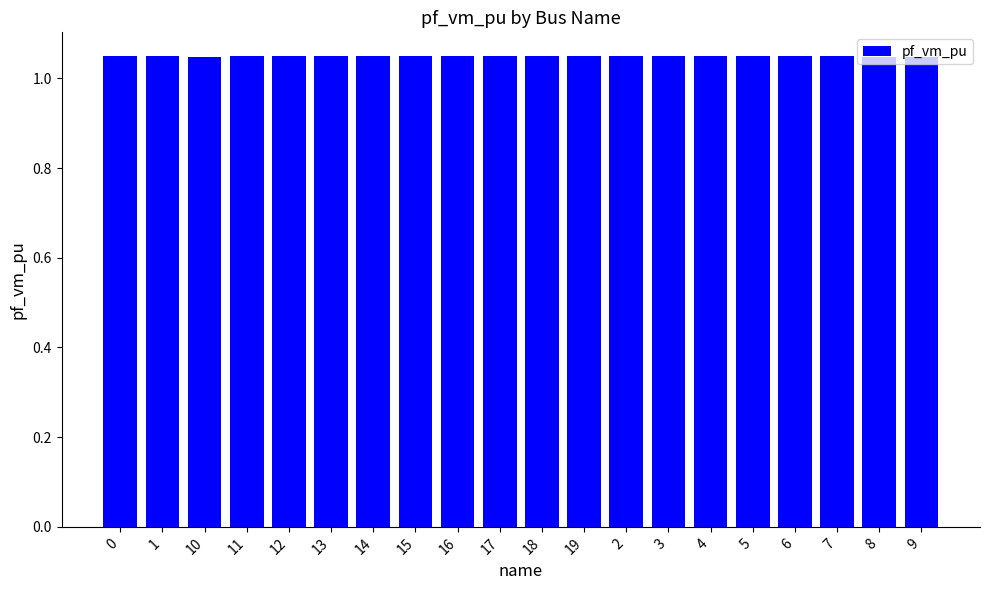

What position from the left is 12?

5